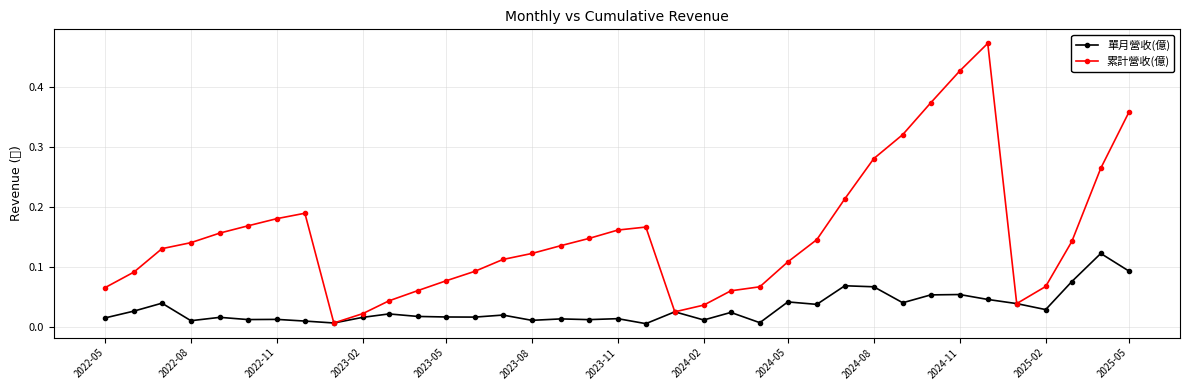

Does the chart display data point markers on the line(s)?

Yes